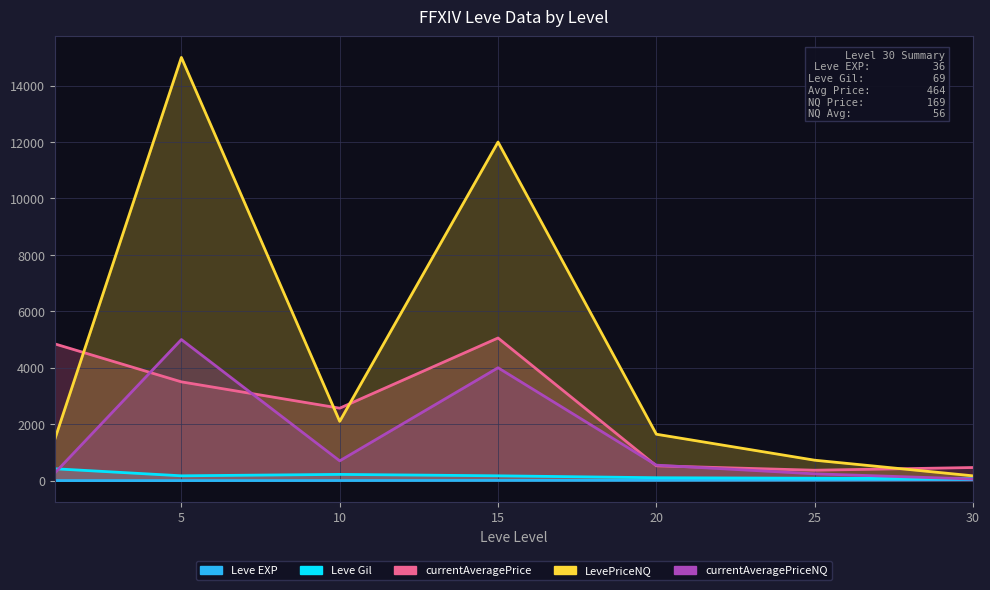

Reading left to right, list all the values displayed in this chart.

Leve EXP: 1	1	3	7	11	20	36
Leve Gil: 420	170	220	170	102	84	69
currentAveragePrice: 4847	3500	2567	5055	524	368	464
LevePriceNQ: 1457	15000	2100	12000	1644	723	169
currentAveragePriceNQ: 267	5000	700	4000	548	241	56